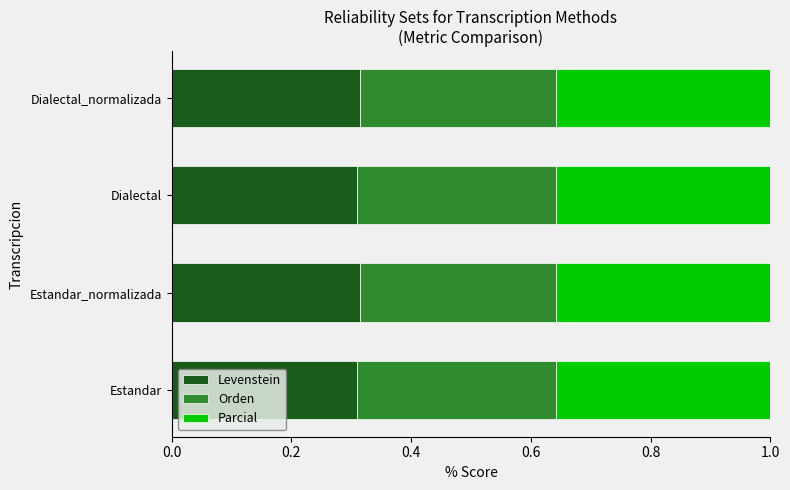

What is the total value across all series at Estandar_normalizada?

1.0